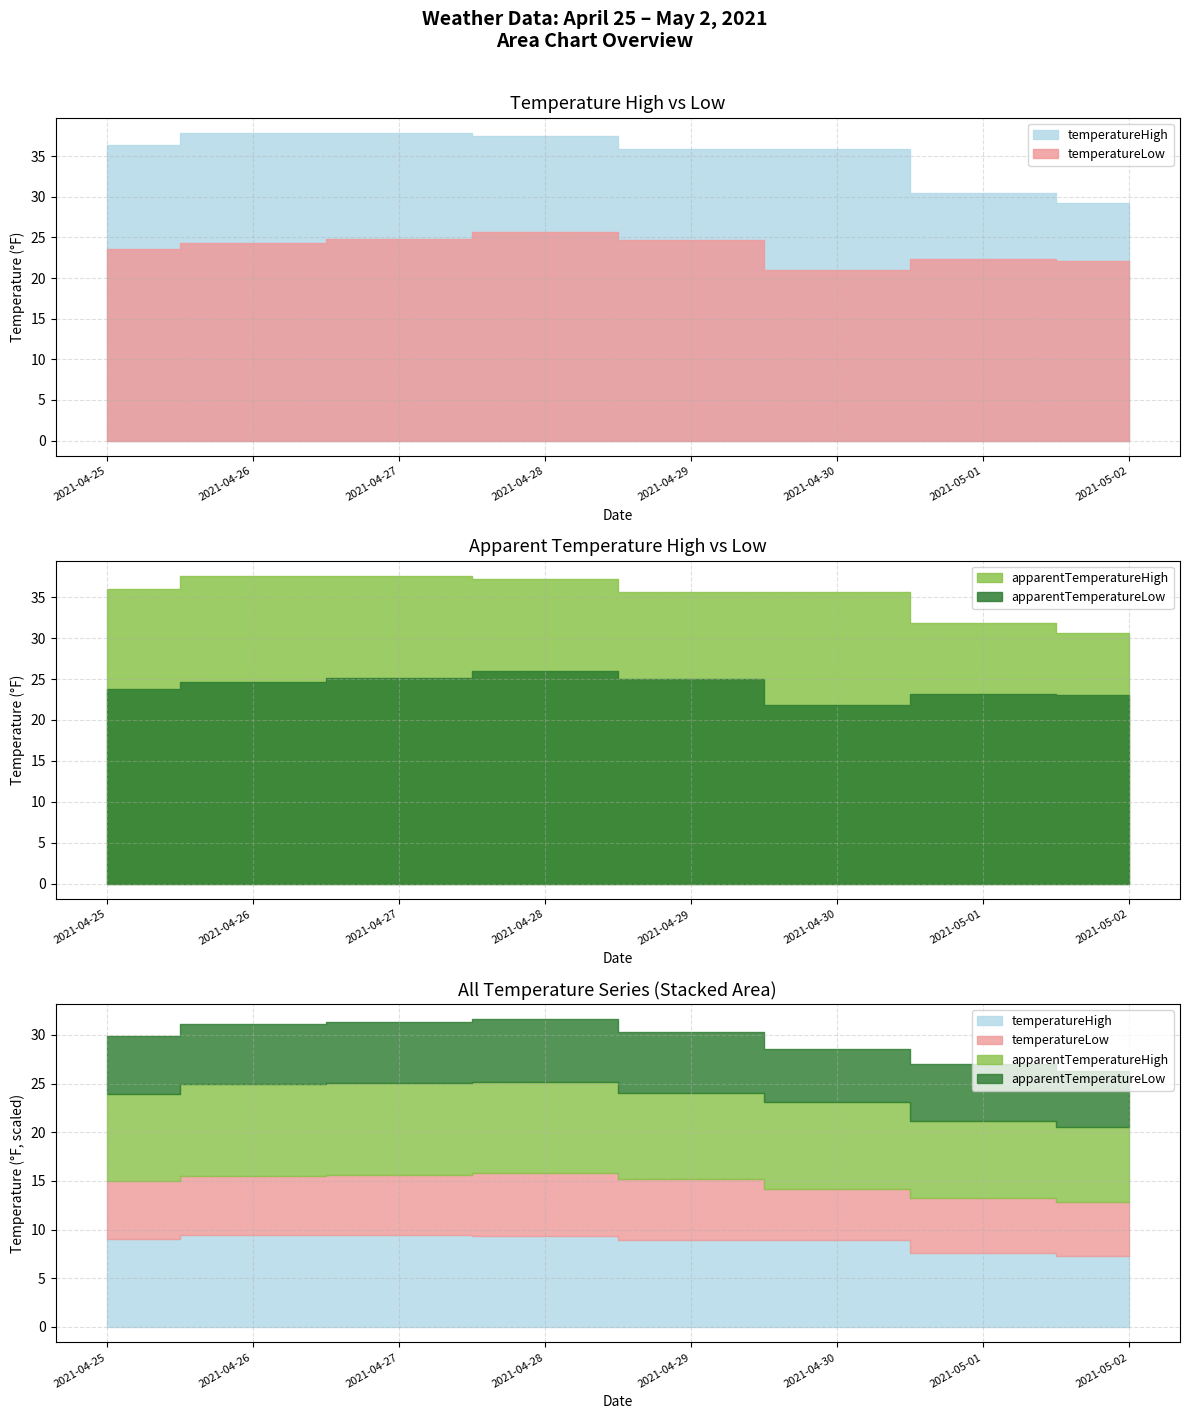

Rank the series by their maximum value, from highest to lowest.

temperatureHigh, apparentTemperatureHigh, apparentTemperatureLow, temperatureLow